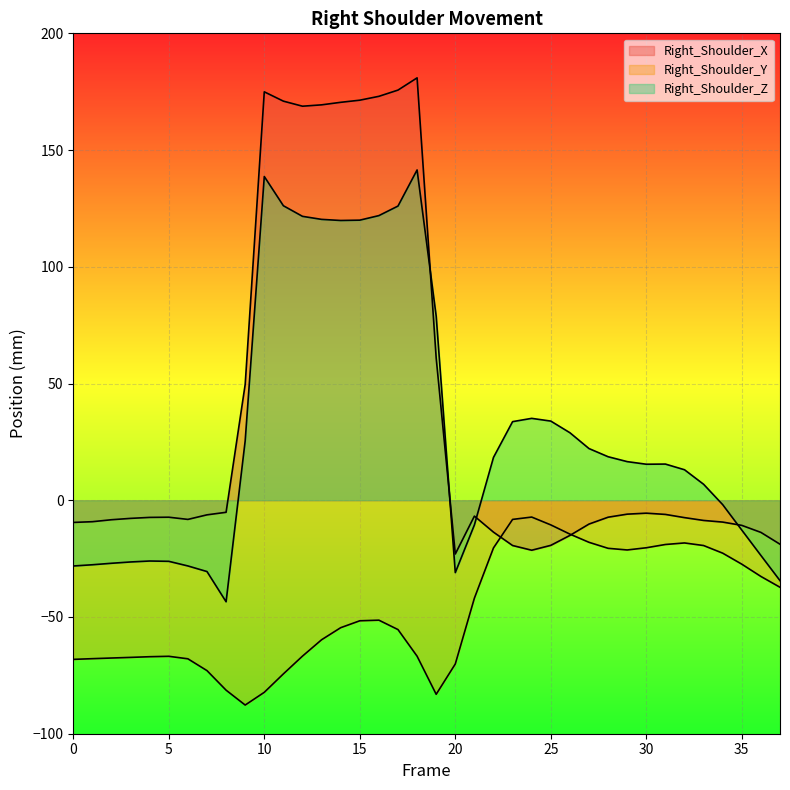

What is the approximate value of Right_Shoulder_Y at 18?

-66.8